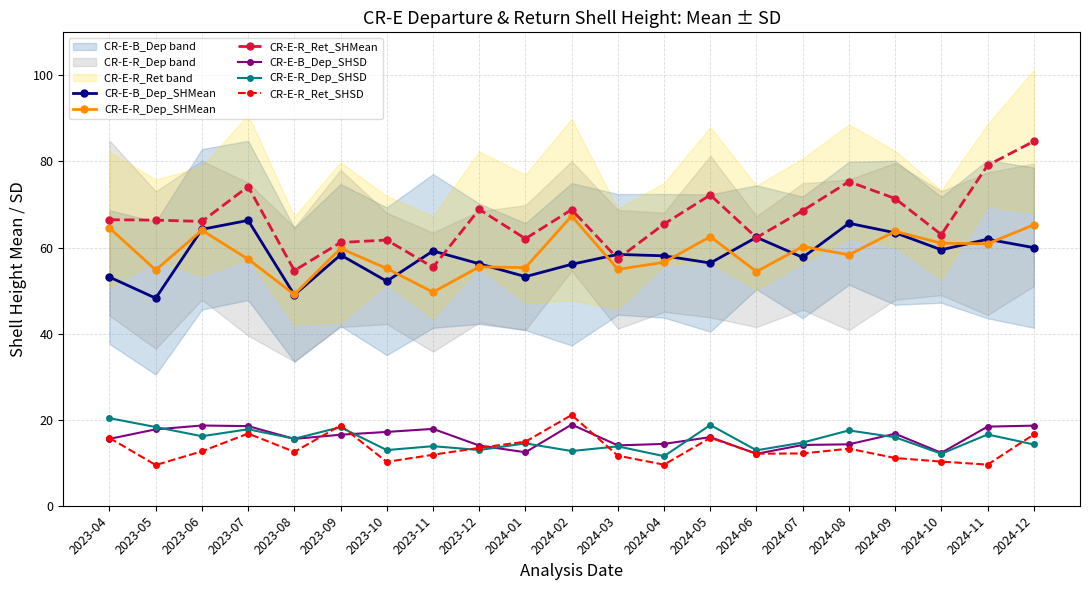

True or false: CR-E-R_Dep_SHMean and CR-E-B_Dep_SHSD intersect in this chart.

False